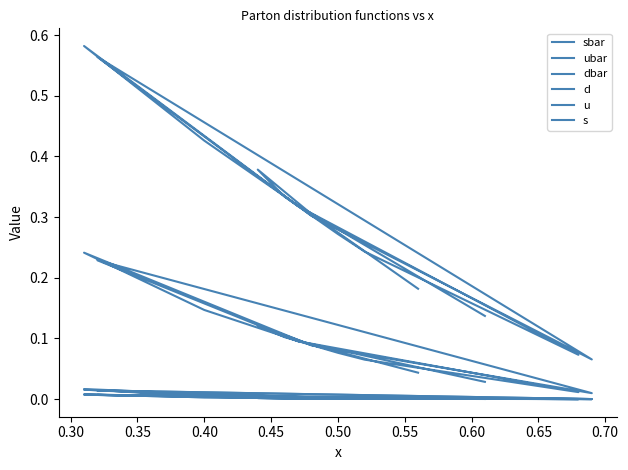

How many interior local peaks does the s series have?

3